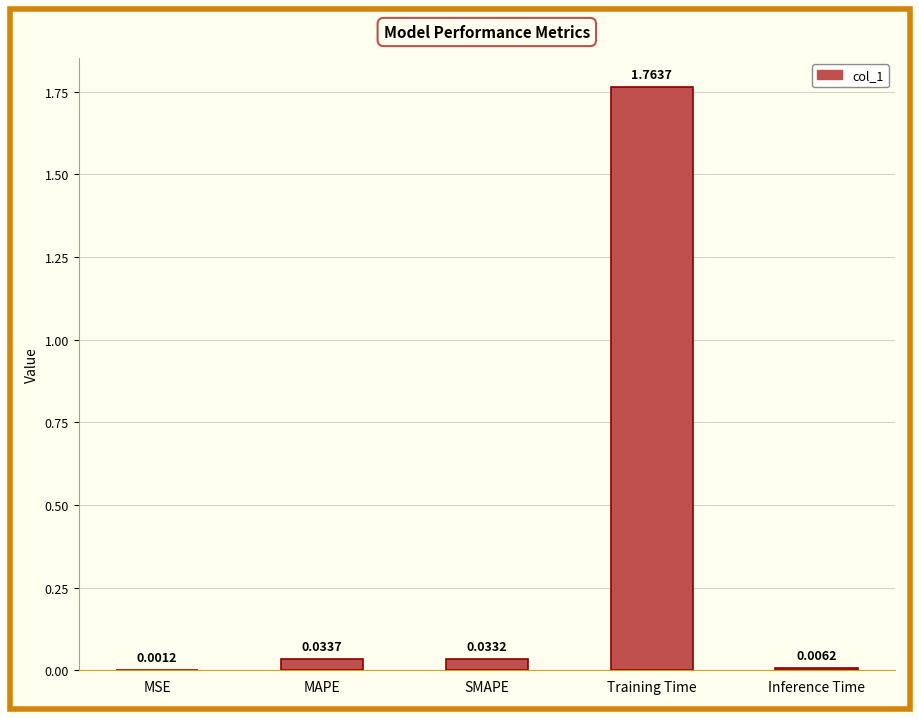

What is the average value?

0.4